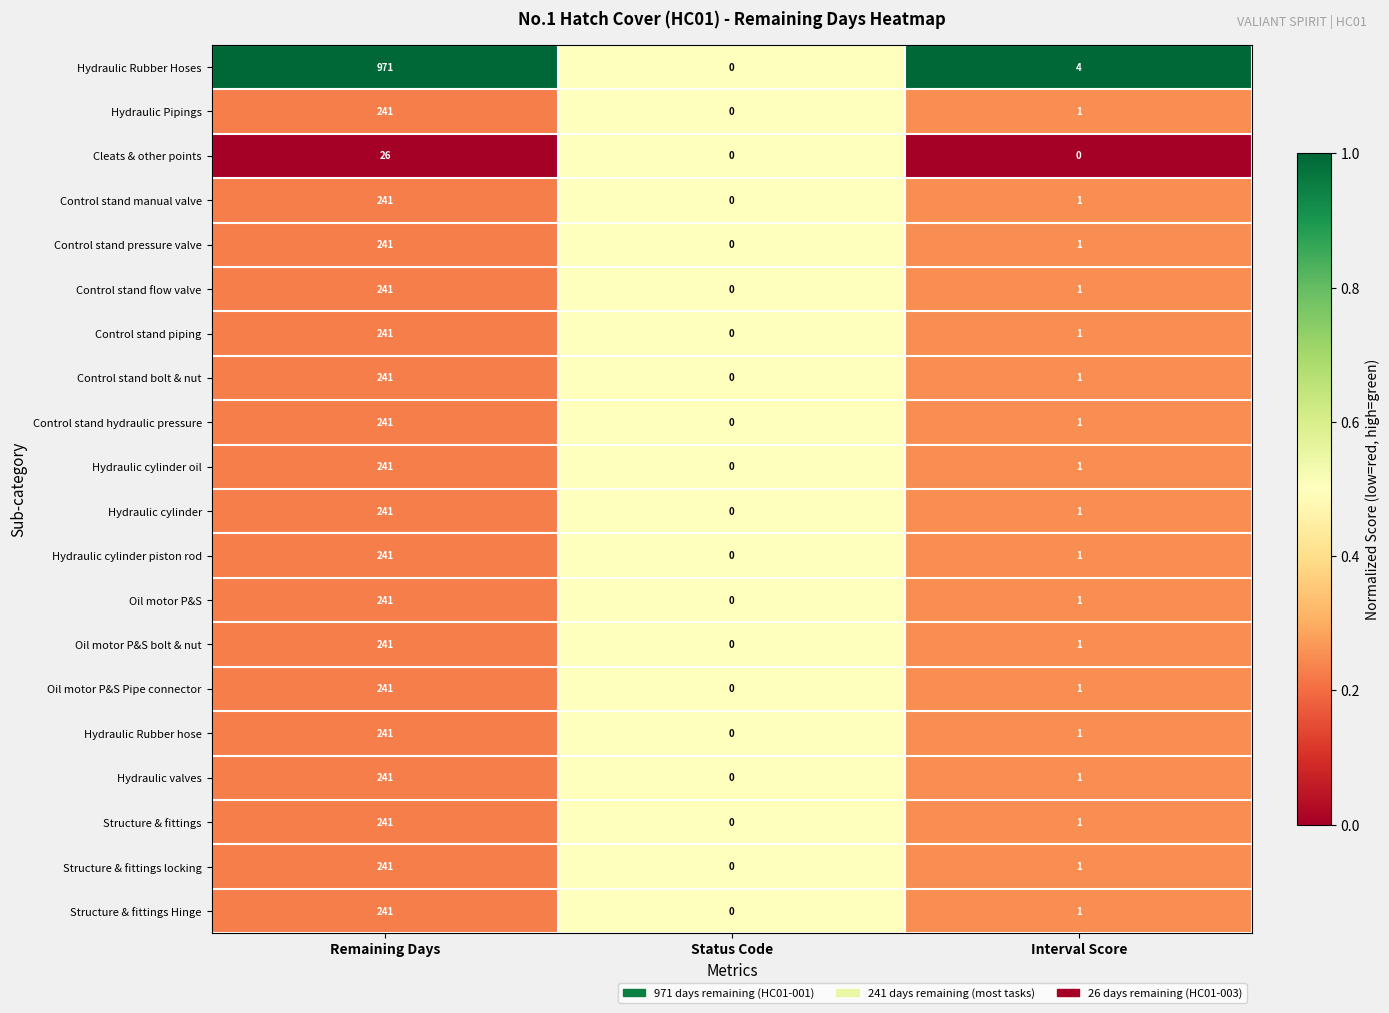

Rank the categories by Structure & fittings value from lowest to highest.

Status Code, Interval Score, Remaining Days